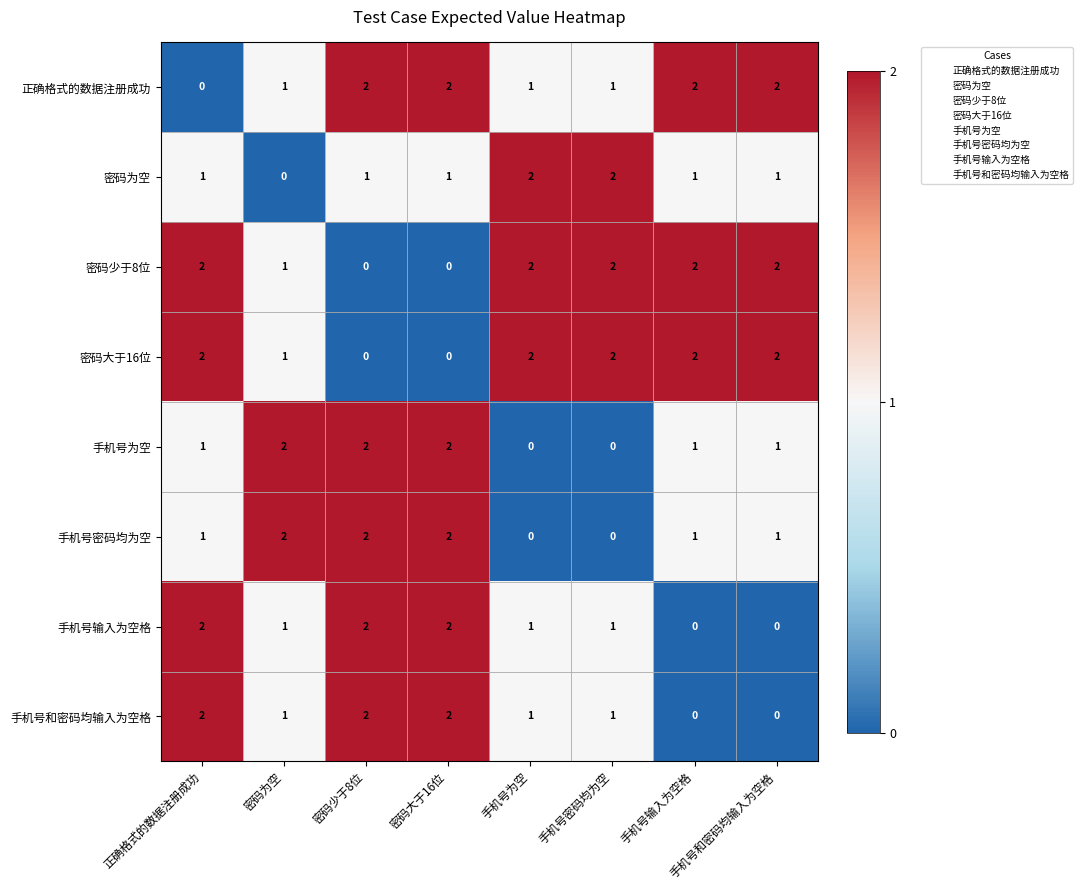

How many data points does each series have?

8